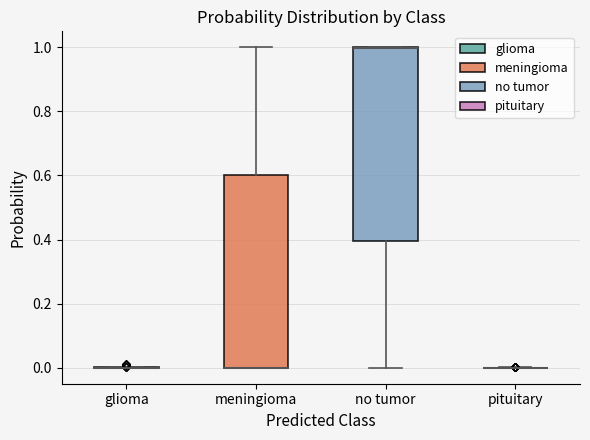

Reading left to right, transcribe this box plot: for each box, give where its median line is, the range the box spans, and where its two whiskers end, as read against the y-axis. The values are not printed on the chart, so give them approximately, as read against the axis.

glioma: box collapsed to a line at 0.0, whiskers 0.0 to 0.0
meningioma: median 0.0 (drawn on the box's lower edge), box 0.0 to 0.6, whiskers 0.0 to 1.0
no tumor: median 1.0 (drawn on the box's upper edge), box 0.4 to 1.0, whiskers 0.0 to 1.0
pituitary: box collapsed to a line at 0.0, whiskers 0.0 to 0.0